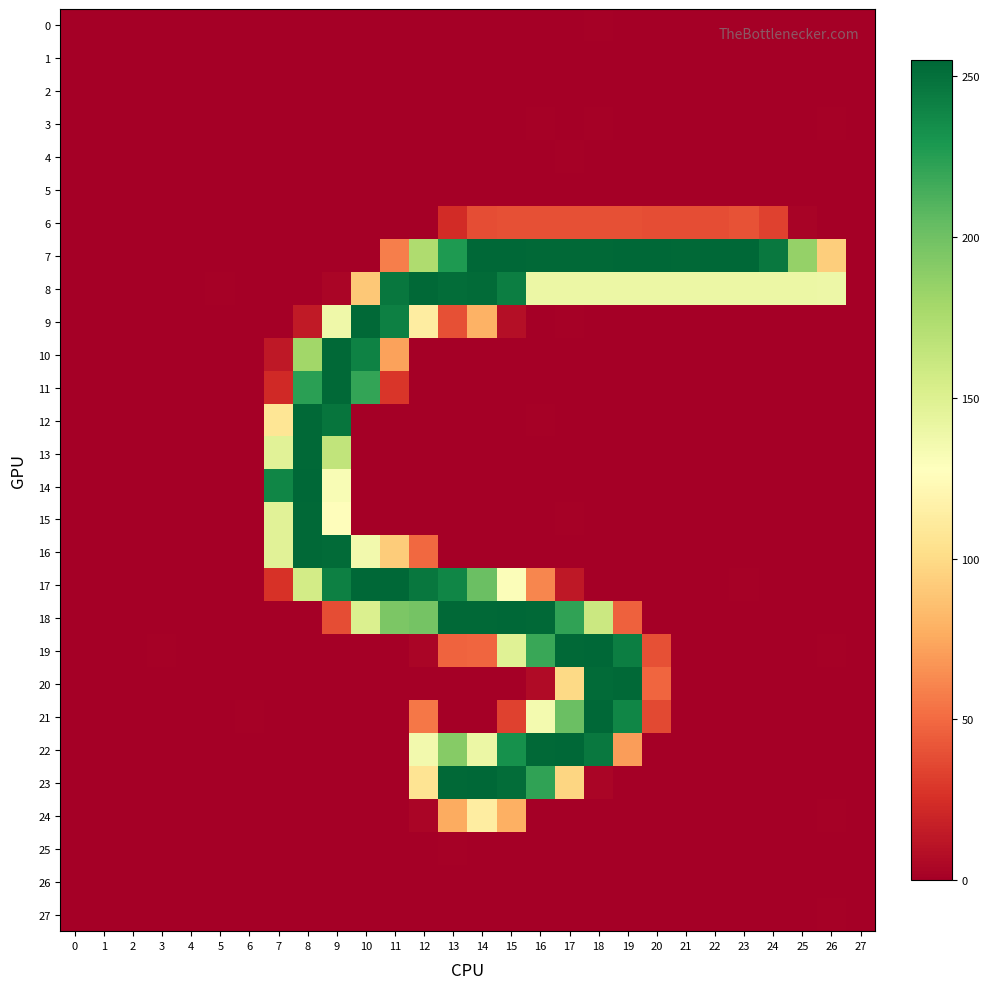

Rank the series at 8 from lowest to highest value.

8, 1, 4, 22, 2, 23, 19, 5, 21, 7, 20, 0, 18, 26, 25, 24, 27, 6, 3, 9, 17, 10, 11, 15, 16, 13, 12, 14